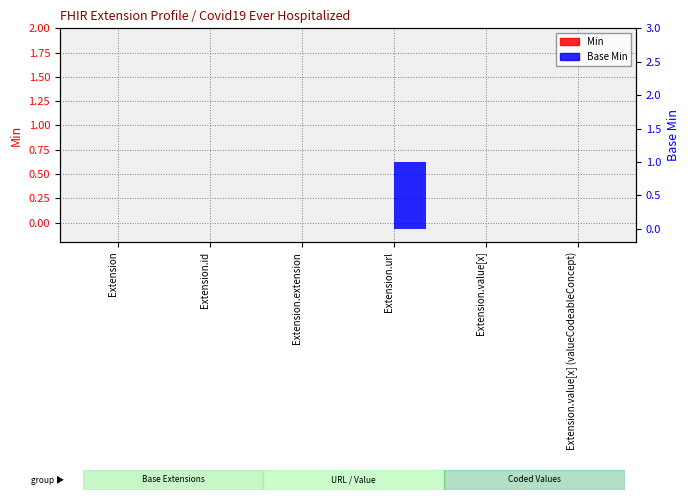

At Extension.value[x] (valueCodeableConcept), list the series in order from smallest to largest.

Min, Base Min